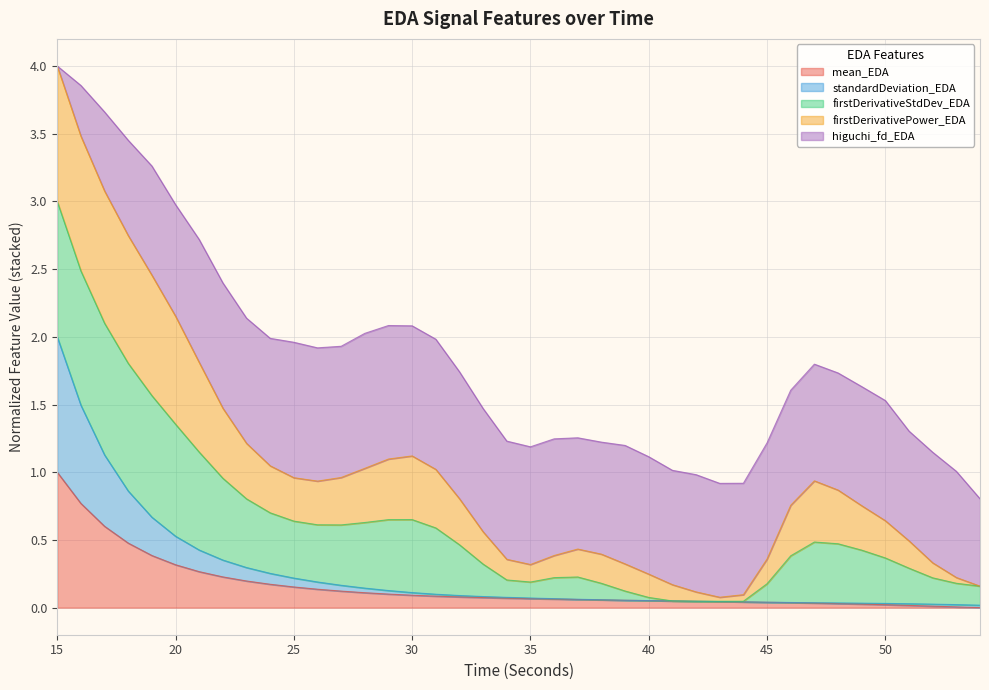

What are all the series names shown in the legend?

mean_EDA, standardDeviation_EDA, firstDerivativeStdDev_EDA, firstDerivativePower_EDA, higuchi_fd_EDA